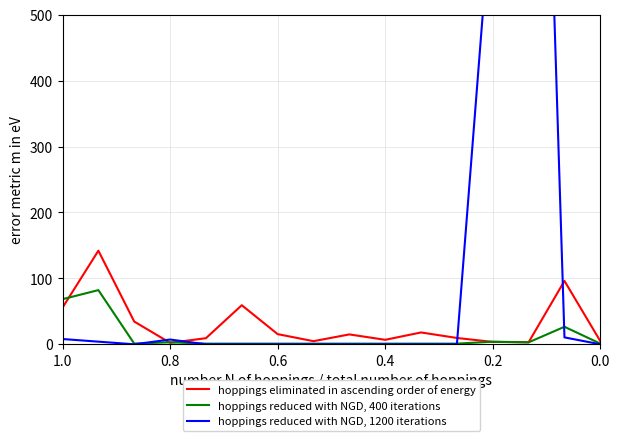

In hoppings eliminated in ascending order of energy, how many points are lower than both neighbors (excluding endpoints)?

4